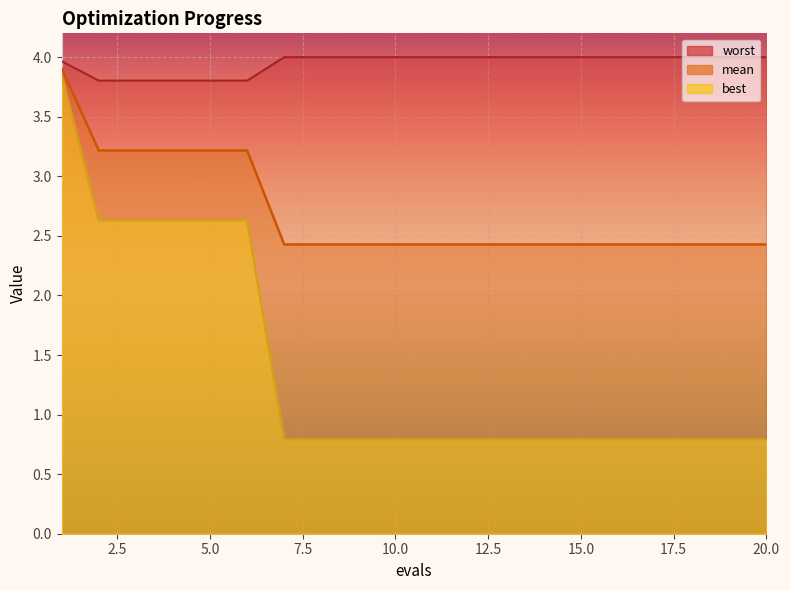

What is the value of the mean point at the 4th from the left?

3.2